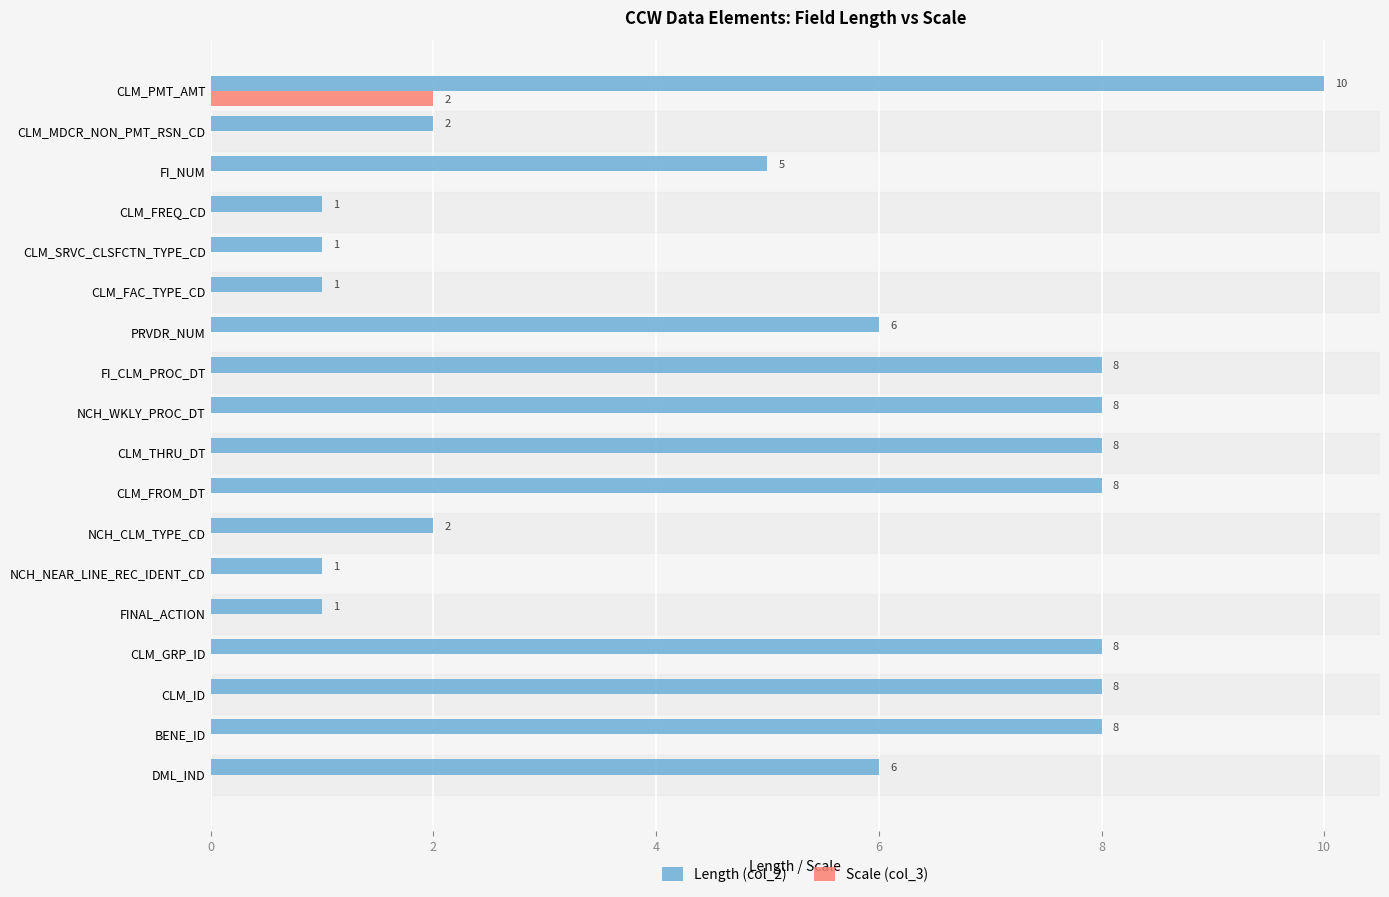

Is the value of Scale (col_3) at NCH_WKLY_PROC_DT greater than the value of Length (col_2) at NCH_CLM_TYPE_CD?

No